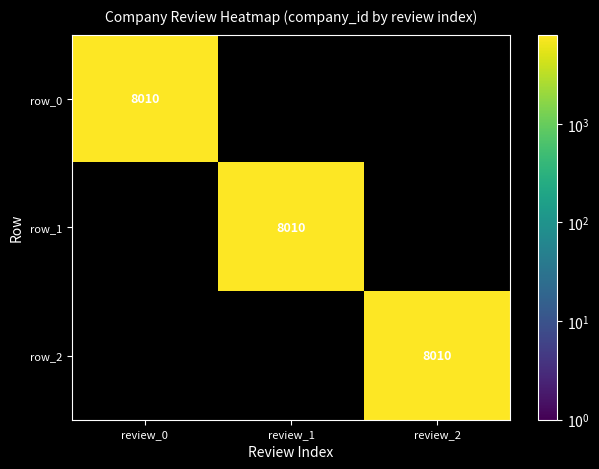

How many data points does each series have?

3